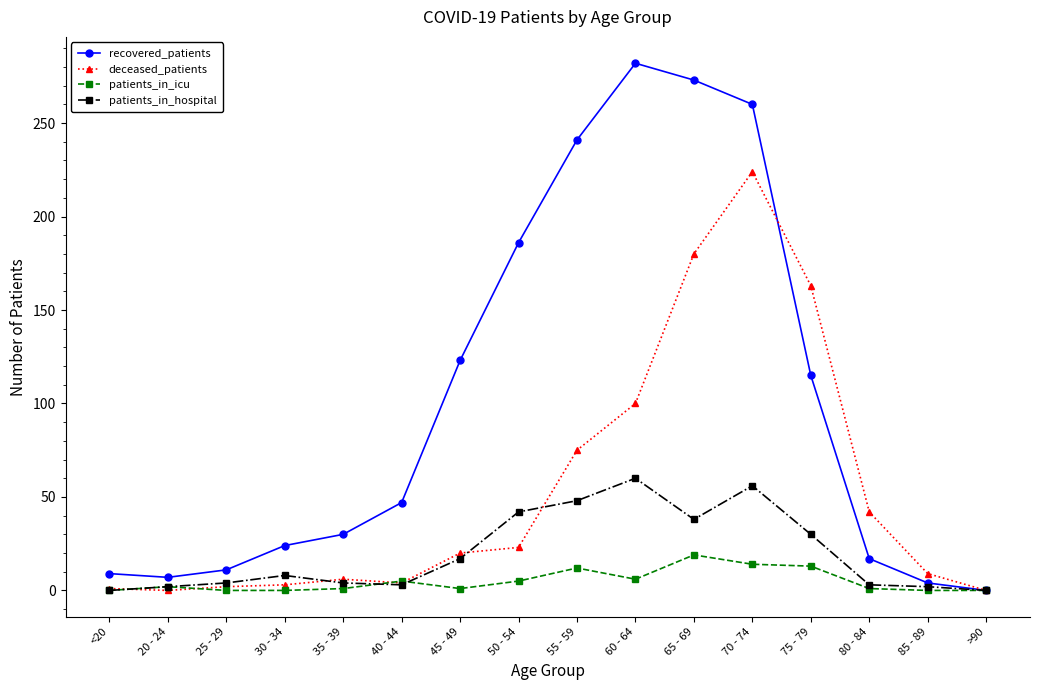

Rank the series at 70 - 74 from highest to lowest value.

recovered_patients, deceased_patients, patients_in_hospital, patients_in_icu